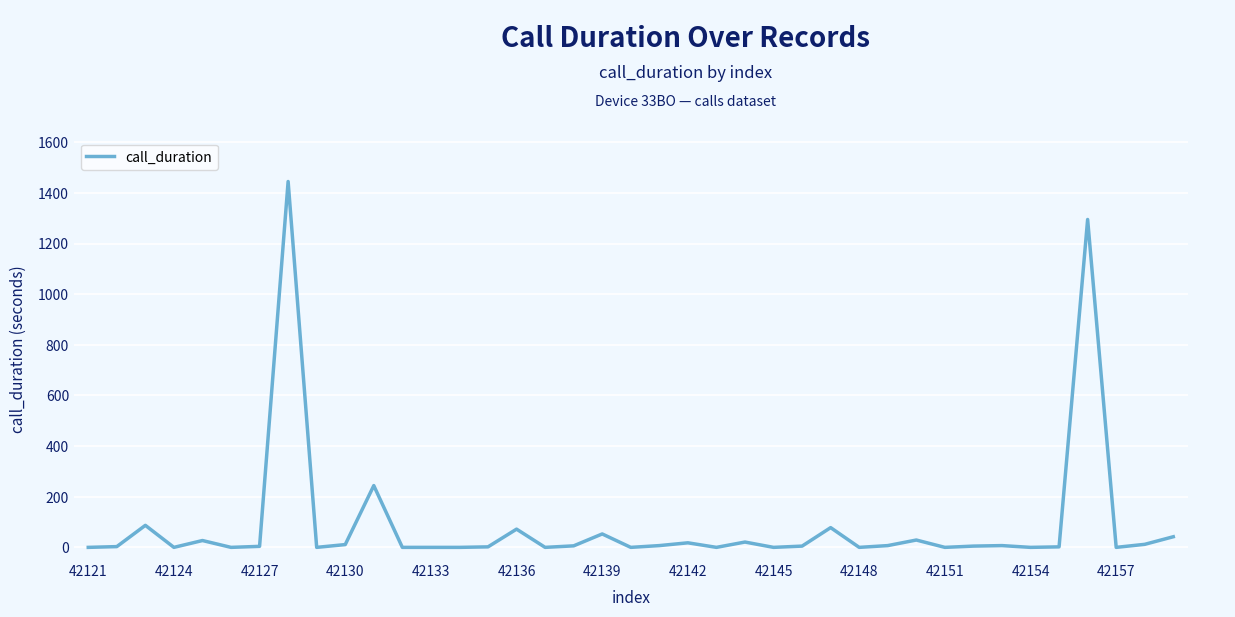

What is the difference between the maximum and minimum values?

1445